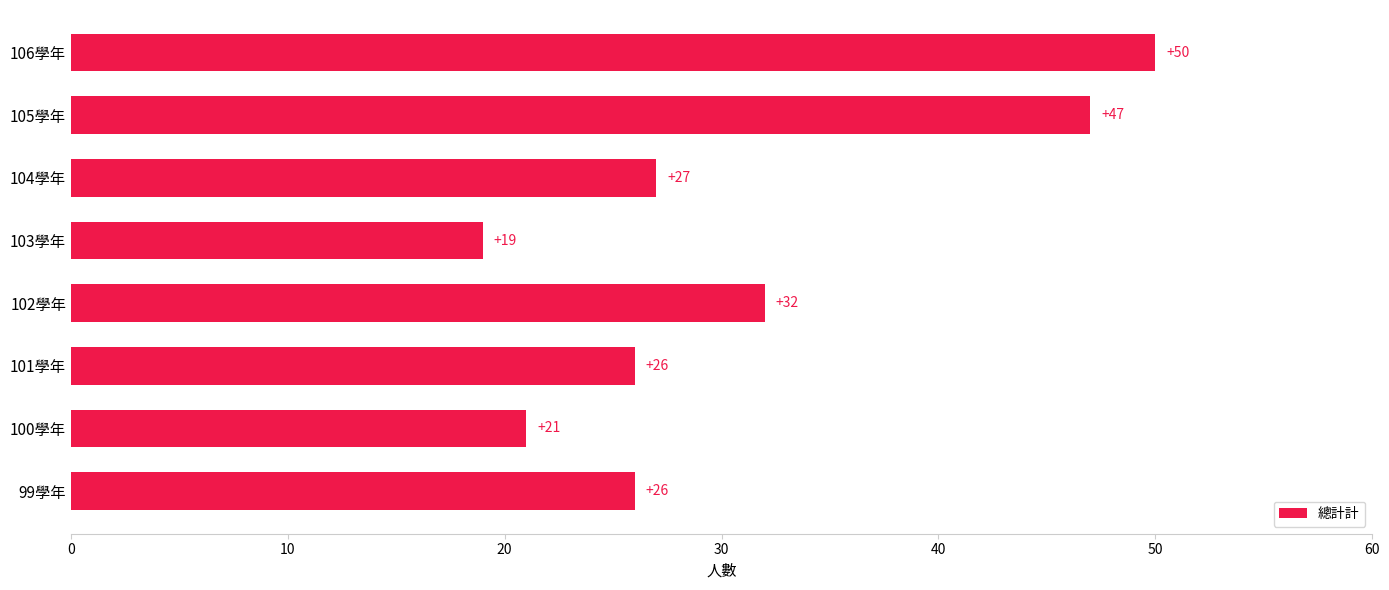

Are the bars horizontal?

Yes